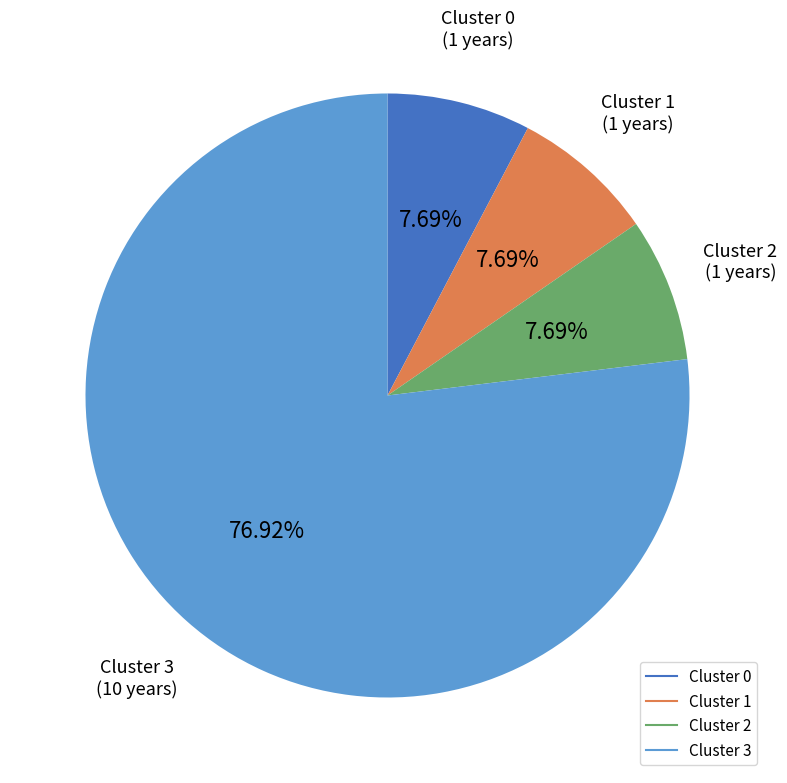

Does any single category account for the majority?

Yes